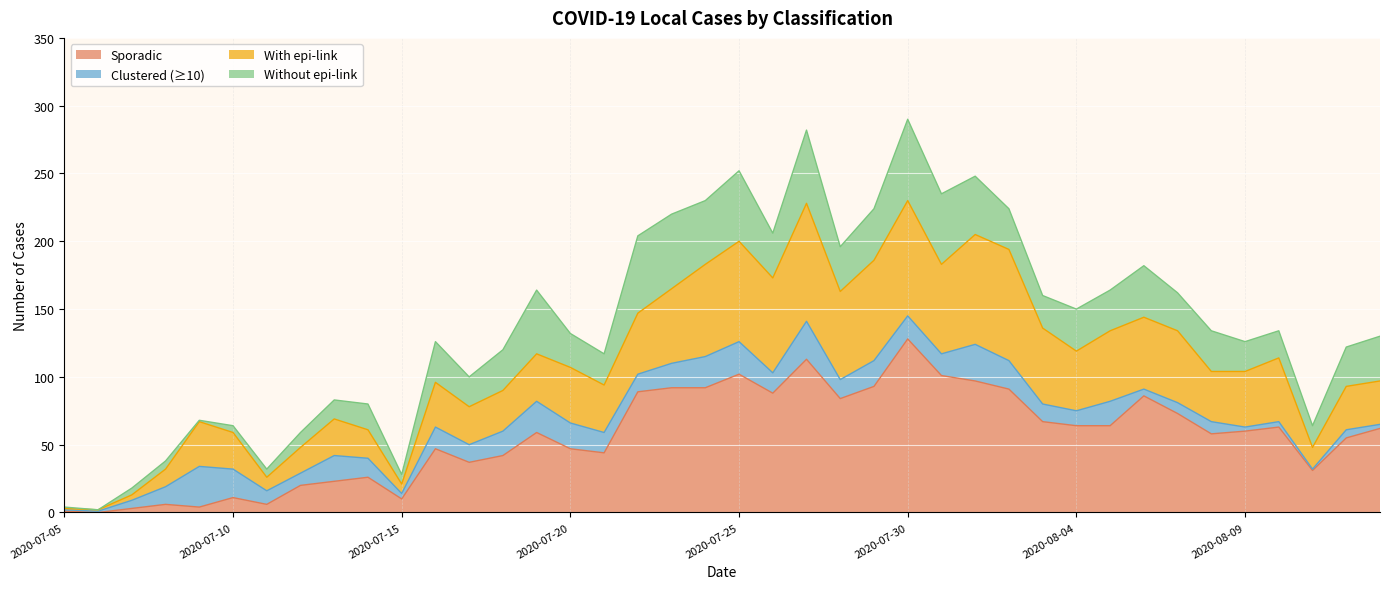

Does the chart display data point markers on the line(s)?

No